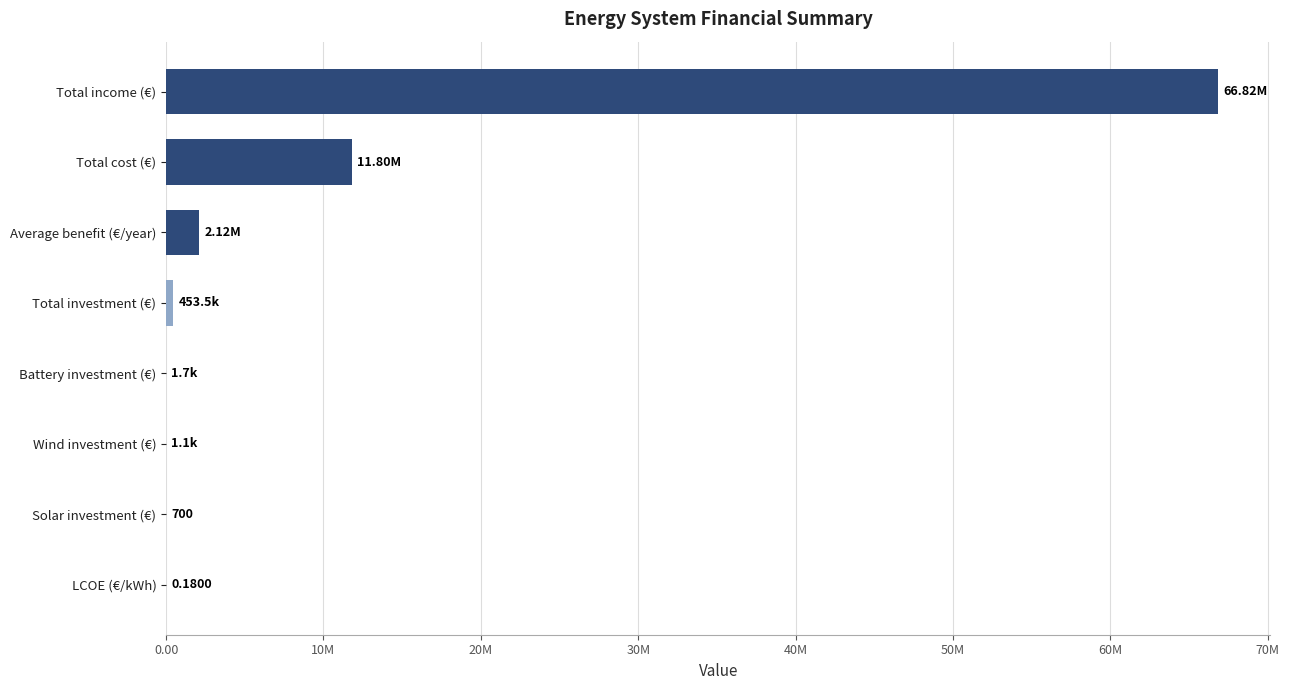

Are the bars horizontal?

Yes